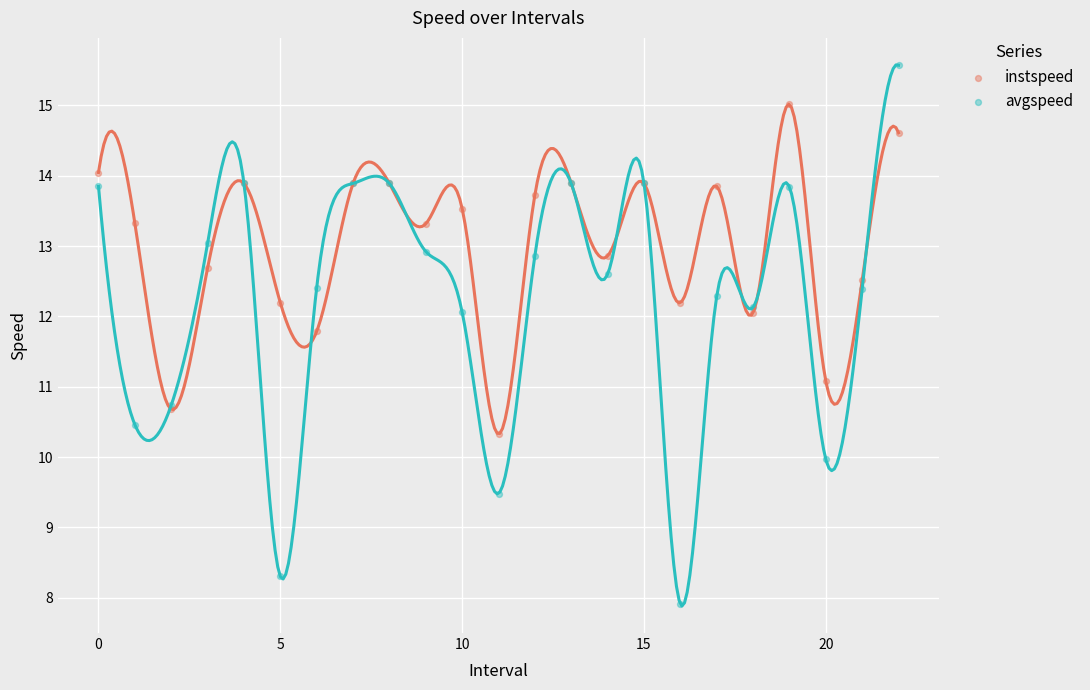

Which series reaches the minimum Y coordinate?

avgspeed